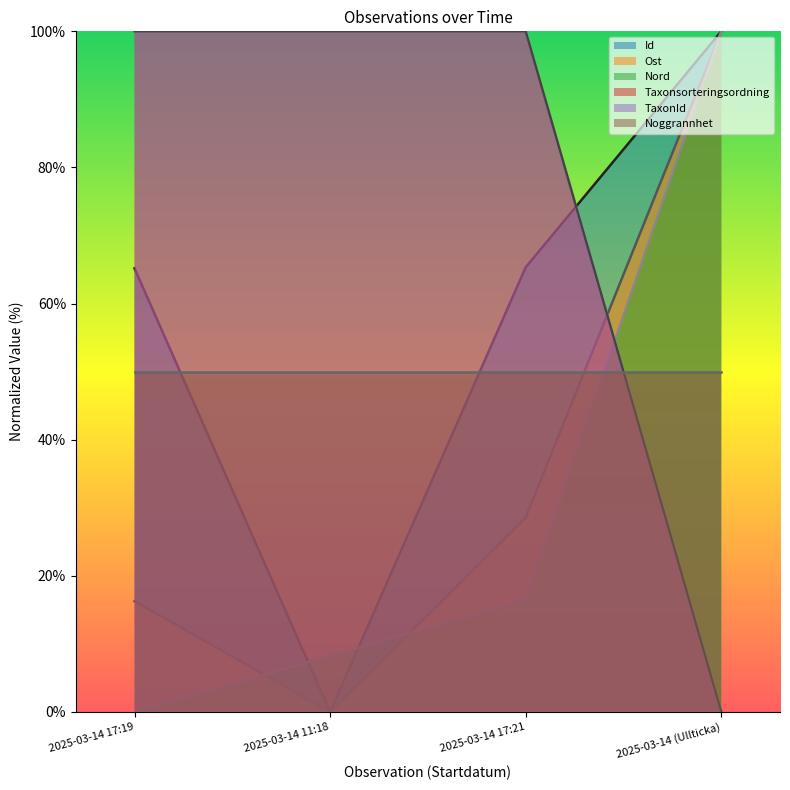

What is the label of the 1st point from the right?

2025-03-14 (Ullticka)